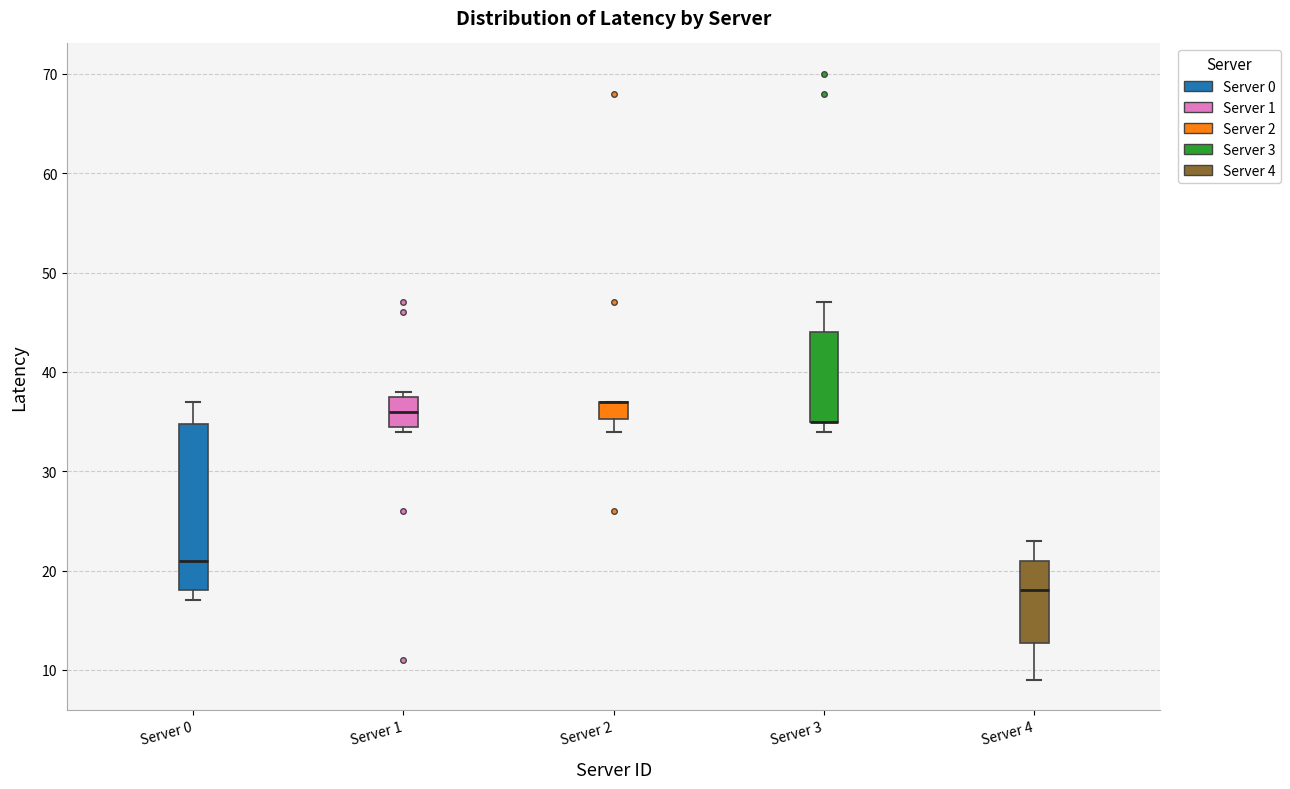

Reading left to right, read every box against the y-axis: the position of its median line, the range the box covers, and the ends of its whiskers. The values are not printed on the chart, so give them approximately, as read against the axis.

Server 0: median 21, box 18 to 35, whiskers 17 to 37
Server 1: median 36, box 35 to 38, whiskers 34 to 38 (just above the box's upper edge)
Server 2: median 37 (drawn on the box's upper edge), box 35 to 37, whiskers 34 to 37
Server 3: median 35 (drawn on the box's lower edge), box 35 to 44, whiskers 34 to 47
Server 4: median 18, box 13 to 21, whiskers 9 to 23